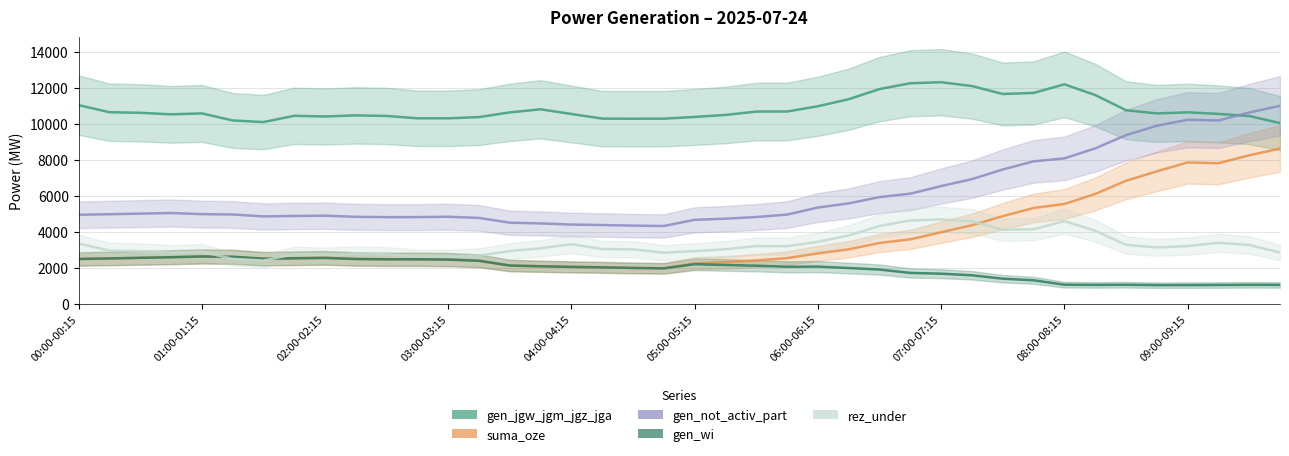

Which category has the highest value in the suma_oze series?

39